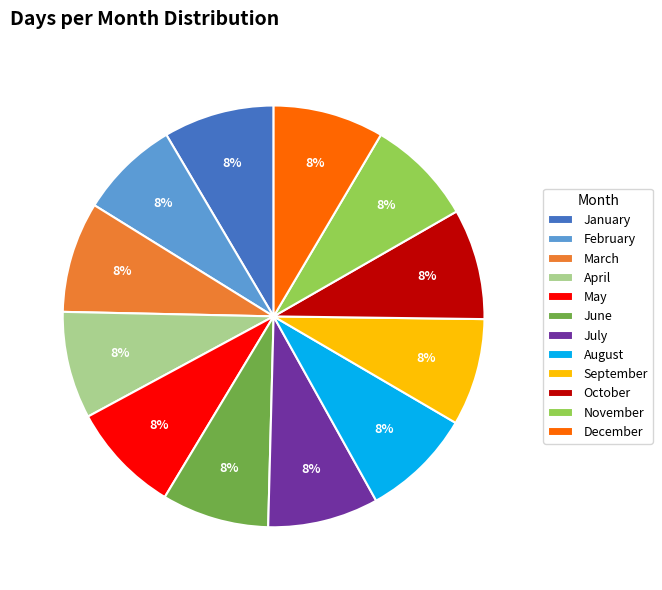

The March slice represents 18% of the pie. True or false?

False